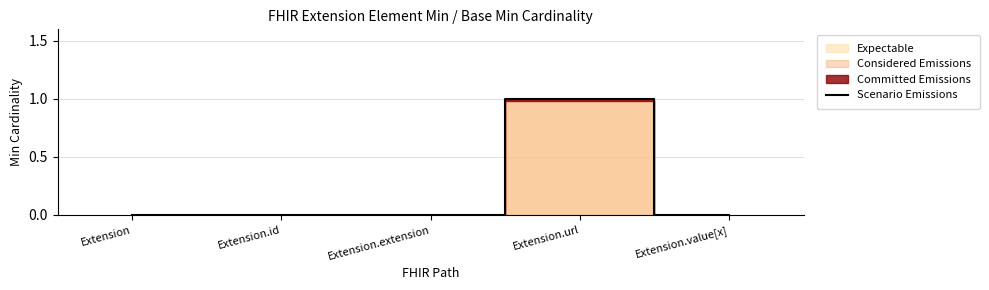

What is the label of the 2nd point from the right?

Extension.url